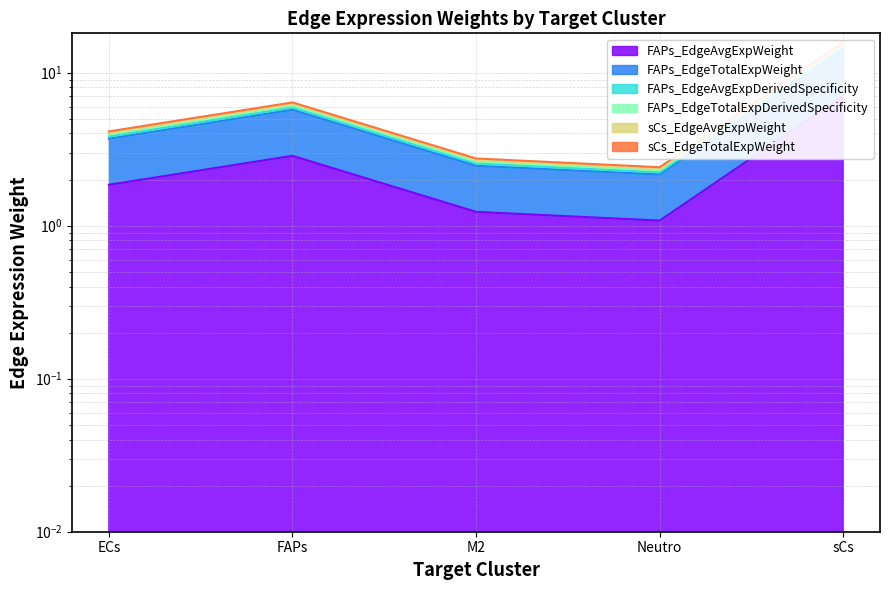

Is it true that FAPs_EdgeAvgExpDerivedSpecificity equals 5.3 at ECs?

False